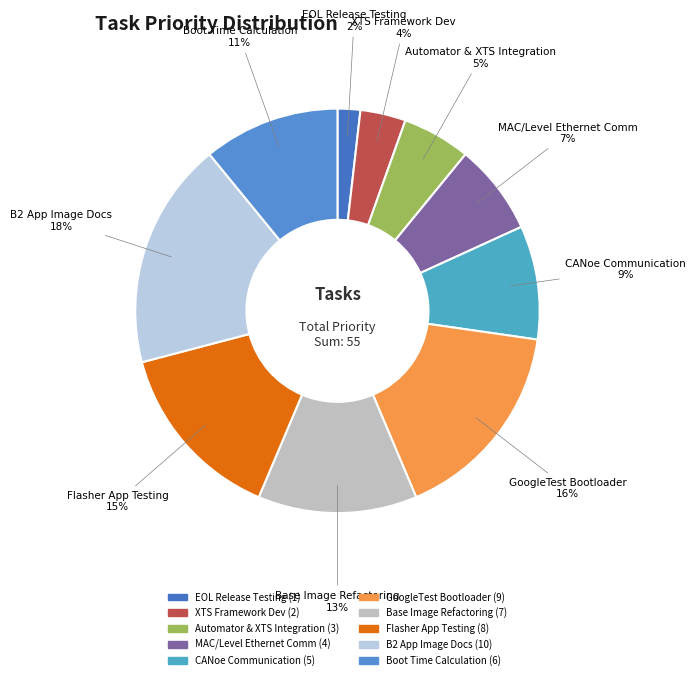

What is the largest slice in the pie chart?

B2 App Image Docs